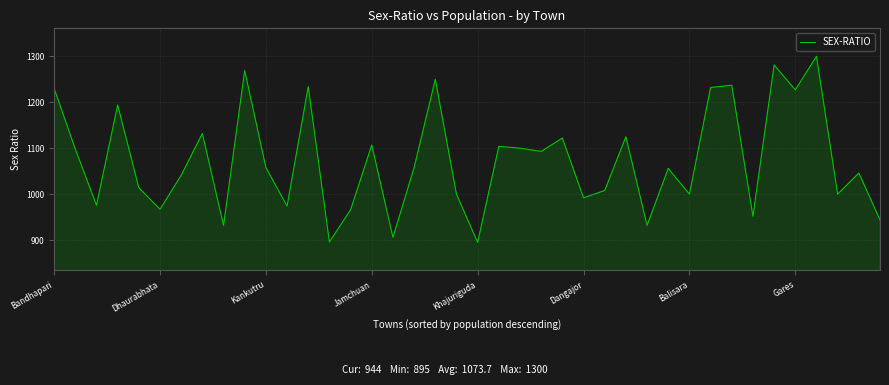

What is the minimum value shown in the chart?

895